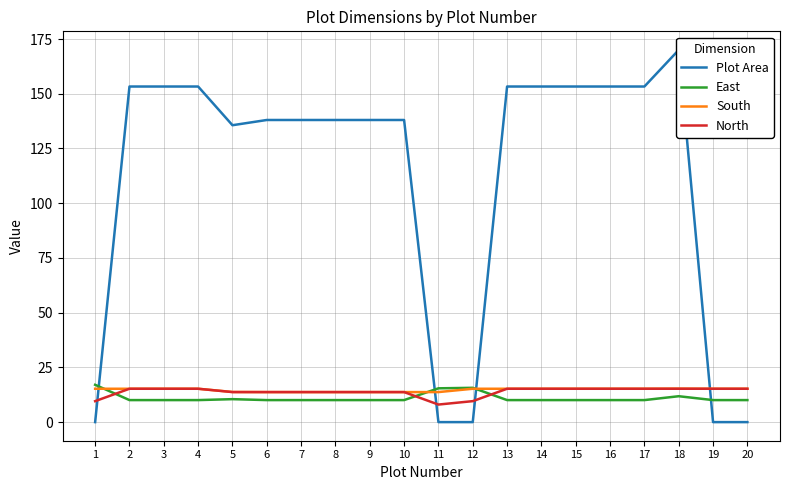

Which series has the widest spread of values?

Plot Area